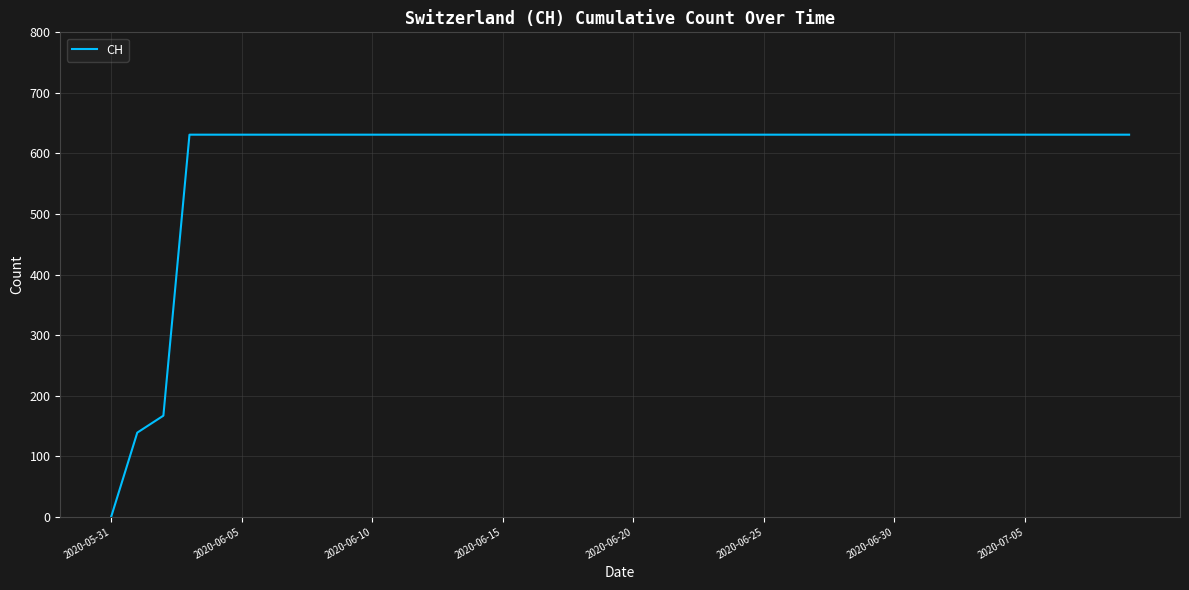

What is the maximum value shown in the chart?

631